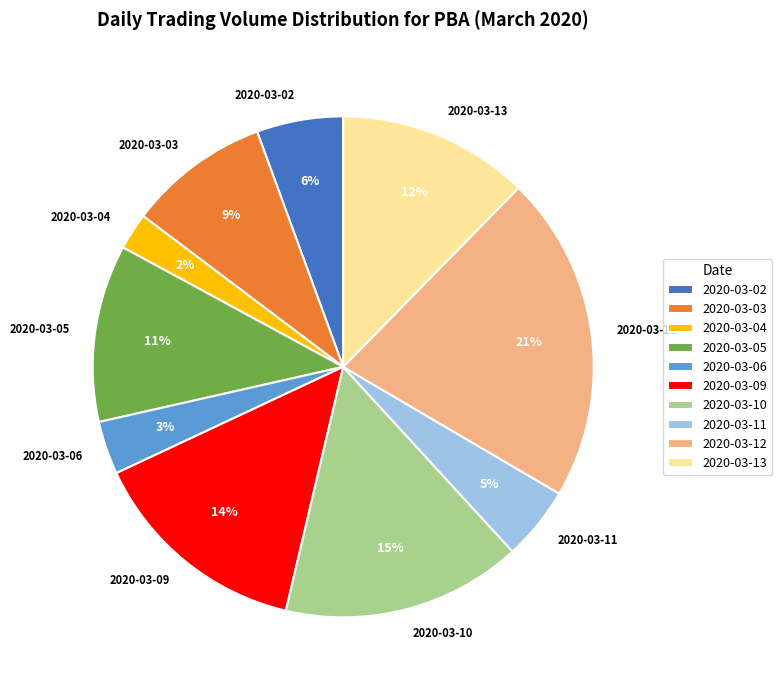

True or false: 2020-03-05 accounts for 18% of the total.

False